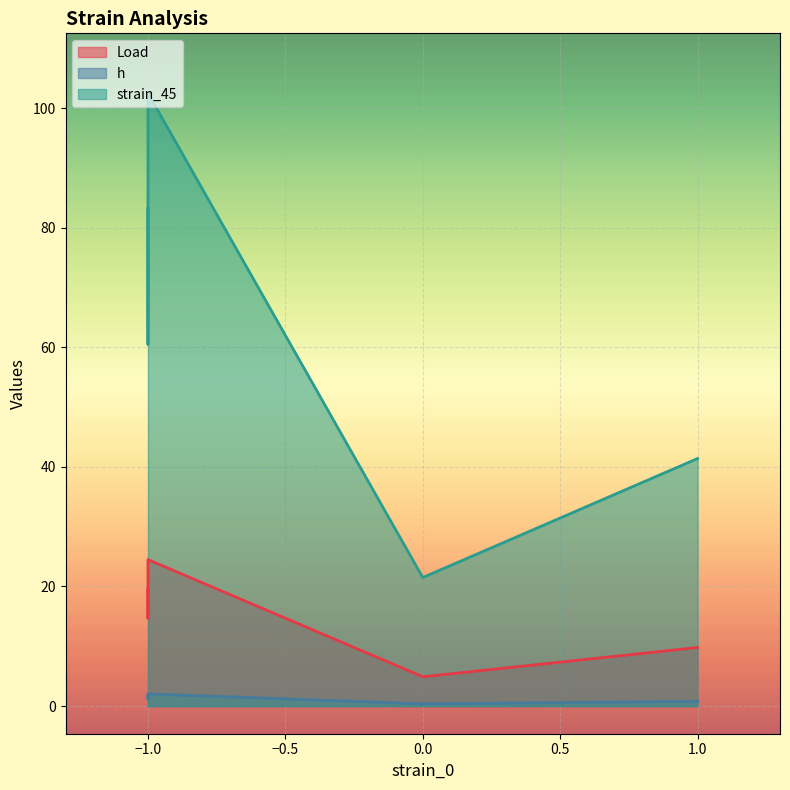

How many lines are shown in the chart?

3